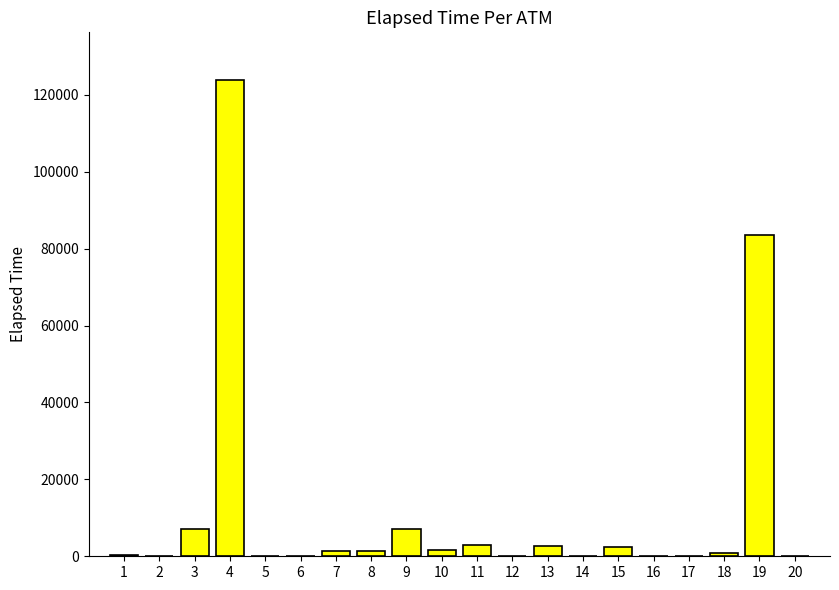

What is the greatest value displayed?

123886